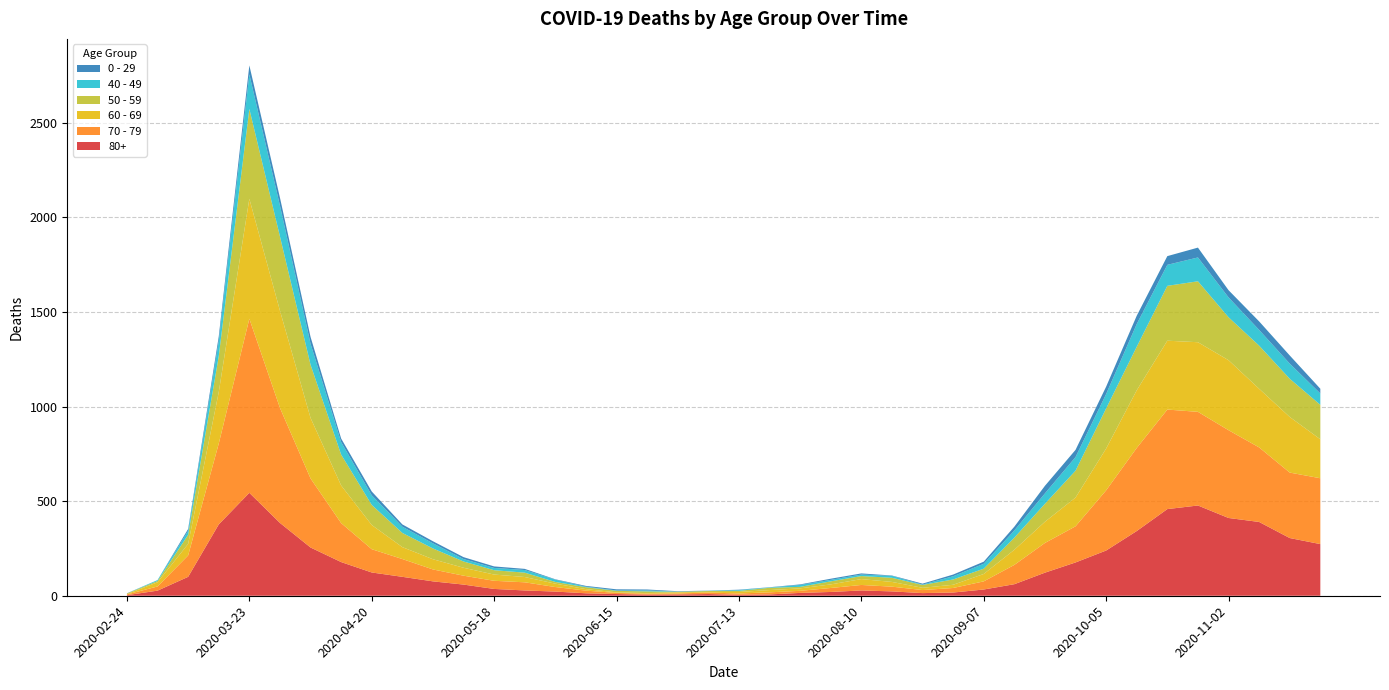

Reading left to right, list all the values displayed in this chart.

80+: 2020-02-24=3	2020-03-02=27	2020-03-09=100	2020-03-16=377	2020-03-23=544	2020-03-30=385	2020-04-06=255	2020-04-13=178	2020-04-20=123	2020-04-27=100	2020-05-04=76	2020-05-11=59	2020-05-18=36	2020-05-25=28	2020-06-01=22	2020-06-08=13	2020-06-15=9	2020-06-22=6	2020-06-29=7	2020-07-06=9	2020-07-13=5	2020-07-20=7	2020-07-27=15	2020-08-03=20	2020-08-10=28	2020-08-17=23	2020-08-24=14	2020-08-31=17	2020-09-07=33	2020-09-14=61	2020-09-21=122	2020-09-28=176	2020-10-05=239	2020-10-12=342	2020-10-19=458	2020-10-26=477	2020-11-02=411	2020-11-09=390	2020-11-16=305	2020-11-23=273
70 - 79: 2020-02-24=4	2020-03-02=22	2020-03-09=113	2020-03-16=427	2020-03-23=920	2020-03-30=608	2020-04-06=365	2020-04-13=206	2020-04-20=123	2020-04-27=94	2020-05-04=63	2020-05-11=47	2020-05-18=43	2020-05-25=43	2020-06-01=24	2020-06-08=14	2020-06-15=6	2020-06-22=5	2020-06-29=5	2020-07-06=8	2020-07-13=7	2020-07-20=11	2020-07-27=11	2020-08-03=21	2020-08-10=29	2020-08-17=25	2020-08-24=16	2020-08-31=24	2020-09-07=43	2020-09-14=102	2020-09-21=157	2020-09-28=191	2020-10-05=318	2020-10-12=439	2020-10-19=526	2020-10-26=495	2020-11-02=464	2020-11-09=394	2020-11-16=346	2020-11-23=348
60 - 69: 2020-02-24=2	2020-03-02=22	2020-03-09=61	2020-03-16=272	2020-03-23=634	2020-03-30=514	2020-04-06=320	2020-04-13=199	2020-04-20=128	2020-04-27=63	2020-05-04=54	2020-05-11=42	2020-05-18=33	2020-05-25=28	2020-06-01=18	2020-06-08=8	2020-06-15=3	2020-06-22=3	2020-06-29=6	2020-07-06=3	2020-07-13=8	2020-07-20=12	2020-07-27=13	2020-08-03=19	2020-08-10=31	2020-08-17=25	2020-08-24=12	2020-08-31=17	2020-09-07=39	2020-09-14=80	2020-09-21=112	2020-09-28=152	2020-10-05=221	2020-10-12=305	2020-10-19=364	2020-10-26=368	2020-11-02=370	2020-11-09=310	2020-11-16=294	2020-11-23=206
50 - 59: 2020-02-24=3	2020-03-02=7	2020-03-09=48	2020-03-16=190	2020-03-23=475	2020-03-30=392	2020-04-06=281	2020-04-13=163	2020-04-20=106	2020-04-27=75	2020-05-04=57	2020-05-11=33	2020-05-18=23	2020-05-25=23	2020-06-01=9	2020-06-08=10	2020-06-15=8	2020-06-22=9	2020-06-29=3	2020-07-06=5	2020-07-13=6	2020-07-20=12	2020-07-27=8	2020-08-03=16	2020-08-10=16	2020-08-17=22	2020-08-24=15	2020-08-31=28	2020-09-07=28	2020-09-14=64	2020-09-21=95	2020-09-28=142	2020-10-05=212	2020-10-12=230	2020-10-19=290	2020-10-26=322	2020-11-02=227	2020-11-09=228	2020-11-16=202	2020-11-23=182
40 - 49: 2020-02-24=0	2020-03-02=5	2020-03-09=21	2020-03-16=79	2020-03-23=183	2020-03-30=163	2020-04-06=111	2020-04-13=66	2020-04-20=51	2020-04-27=33	2020-05-04=27	2020-05-11=13	2020-05-18=12	2020-05-25=14	2020-06-01=12	2020-06-08=3	2020-06-15=2	2020-06-22=5	2020-06-29=1	2020-07-06=1	2020-07-13=4	2020-07-20=2	2020-07-27=10	2020-08-03=8	2020-08-10=8	2020-08-17=10	2020-08-24=2	2020-08-31=17	2020-09-07=26	2020-09-14=38	2020-09-21=55	2020-09-28=72	2020-10-05=76	2020-10-12=120	2020-10-19=111	2020-10-26=126	2020-11-02=105	2020-11-09=83	2020-11-16=80	2020-11-23=60
0 - 29: 2020-02-24=1	2020-03-02=0	2020-03-09=10	2020-03-16=25	2020-03-23=47	2020-03-30=42	2020-04-06=36	2020-04-13=19	2020-04-20=20	2020-04-27=12	2020-05-04=11	2020-05-11=10	2020-05-18=8	2020-05-25=6	2020-06-01=2	2020-06-08=4	2020-06-15=6	2020-06-22=5	2020-06-29=2	2020-07-06=1	2020-07-13=2	2020-07-20=1	2020-07-27=3	2020-08-03=6	2020-08-10=6	2020-08-17=2	2020-08-24=5	2020-08-31=9	2020-09-07=11	2020-09-14=20	2020-09-21=40	2020-09-28=38	2020-10-05=39	2020-10-12=44	2020-10-19=46	2020-10-26=52	2020-11-02=38	2020-11-09=45	2020-11-16=43	2020-11-23=25